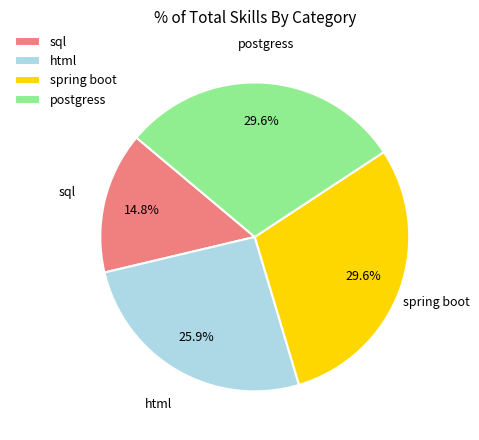

Combined, do sql and html account for over 50%?

No